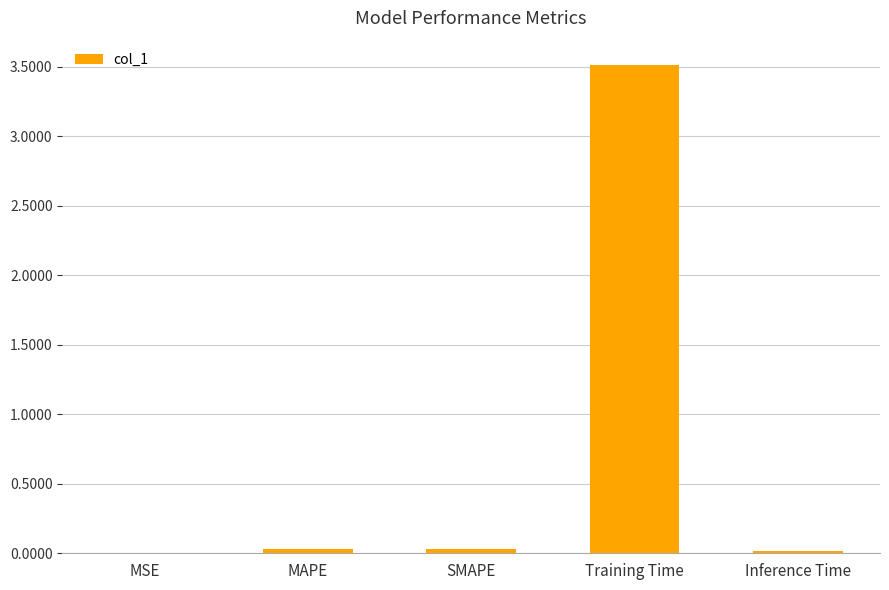

What is the sum of all values?

3.6